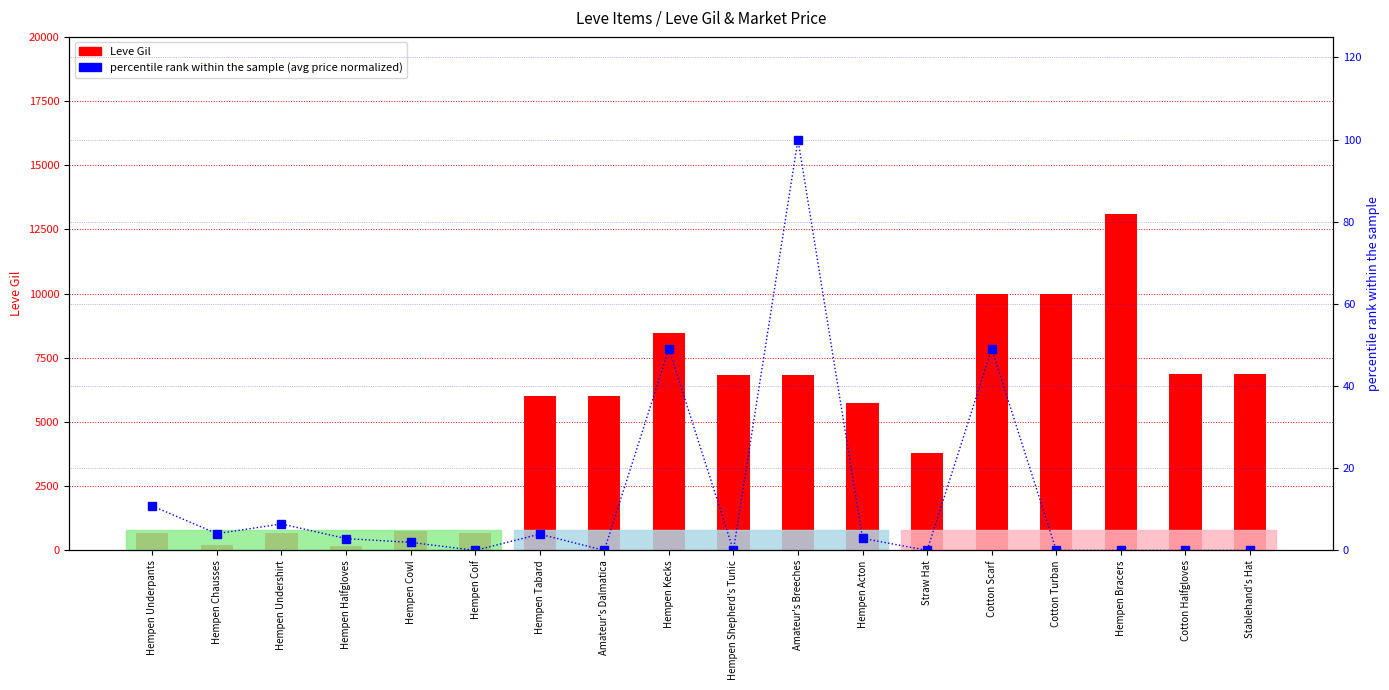

Which series has the widest spread of values?

Leve Gil